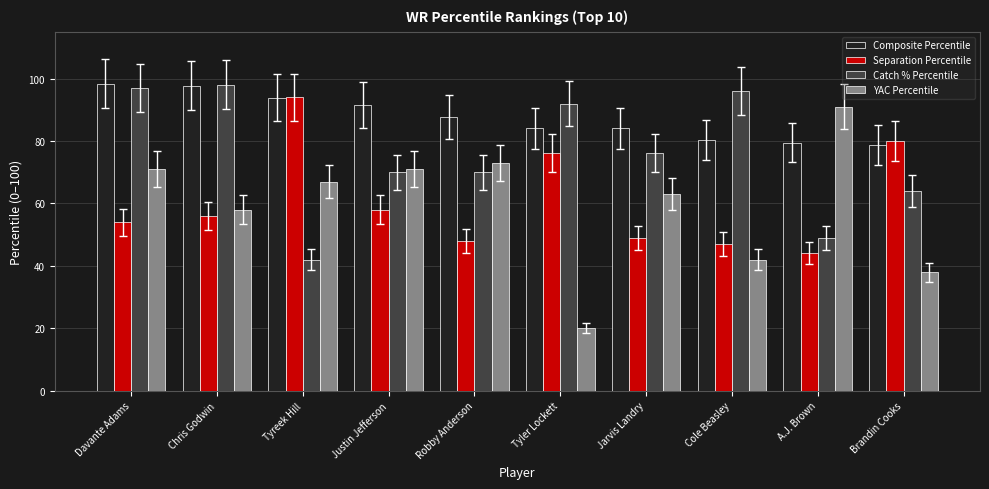

At which label does Separation Percentile reach its peak?

Tyreek Hill